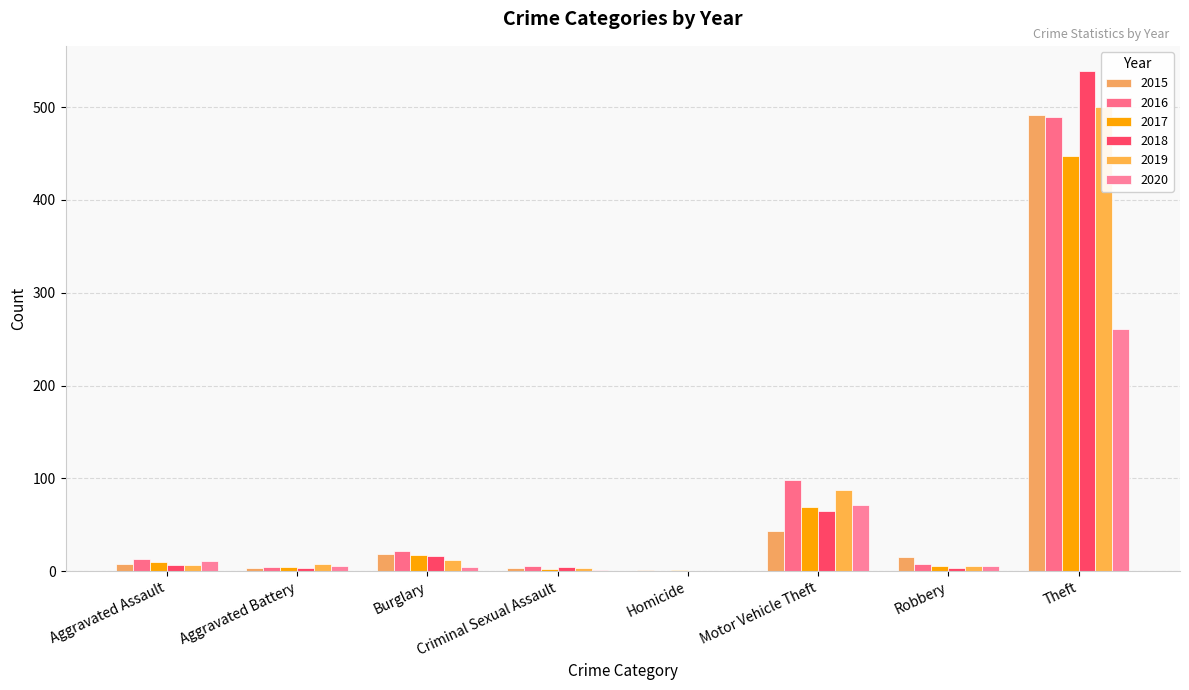

What is the difference between the 2019 values at Aggravated Battery and Aggravated Assault?

1